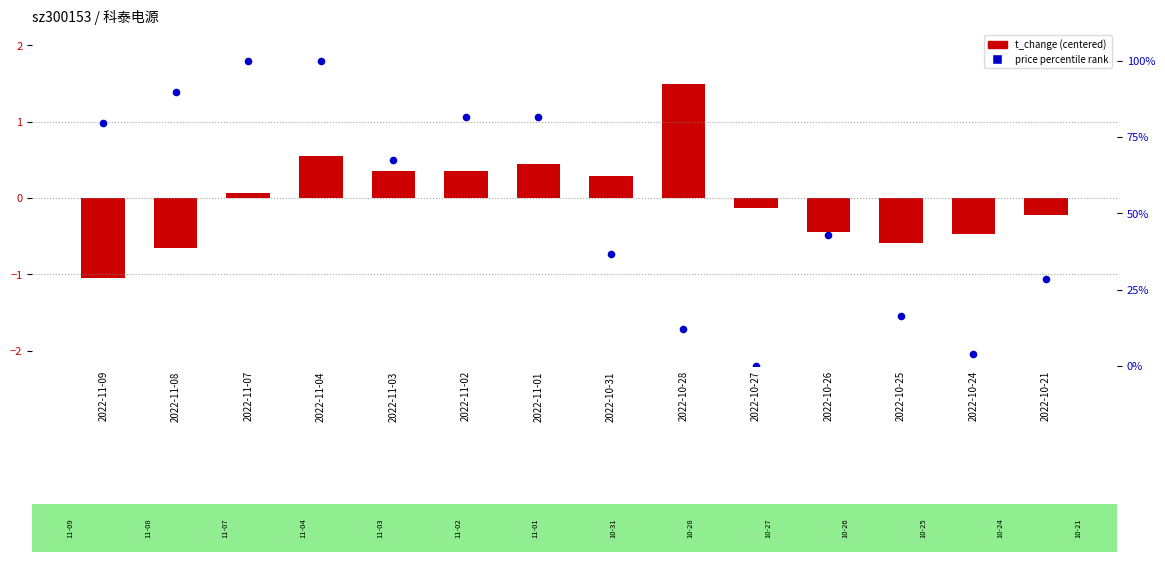

At how many categories does at least one series exceed 86?

3